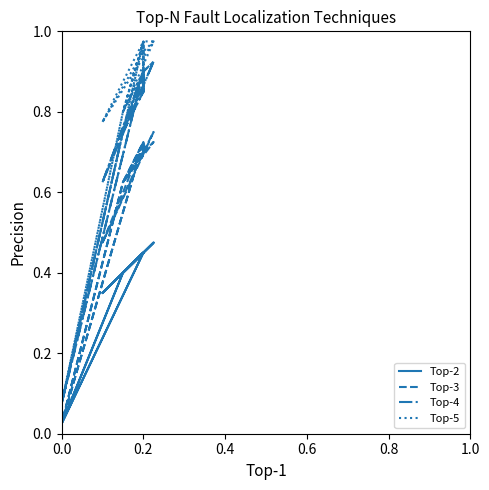

How many categories are shown in the chart?

30